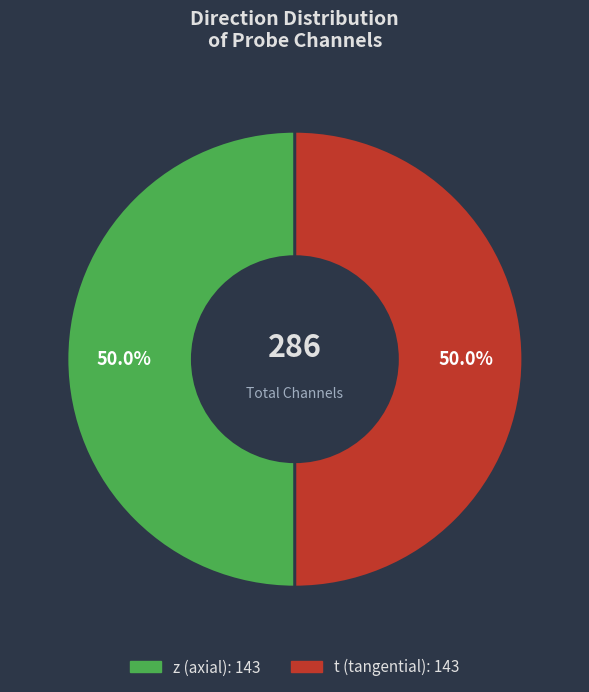

What percentage do t and z together represent?

100.0%